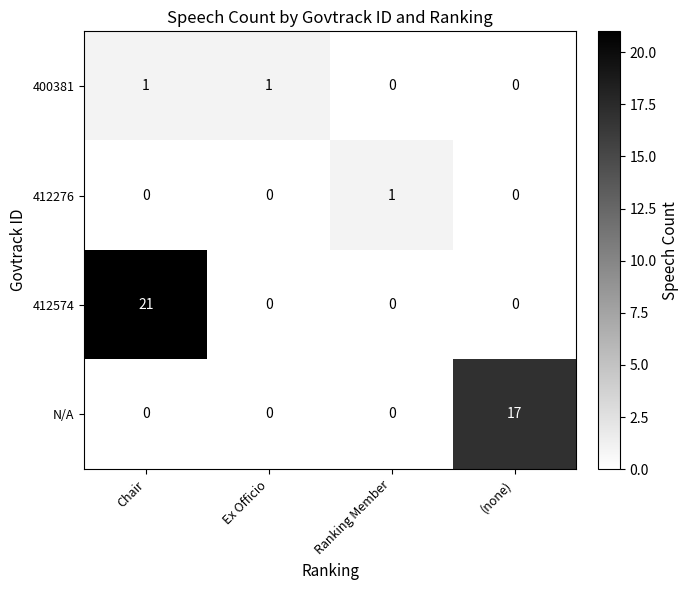

At which category is the sum across all series the highest?

Chair